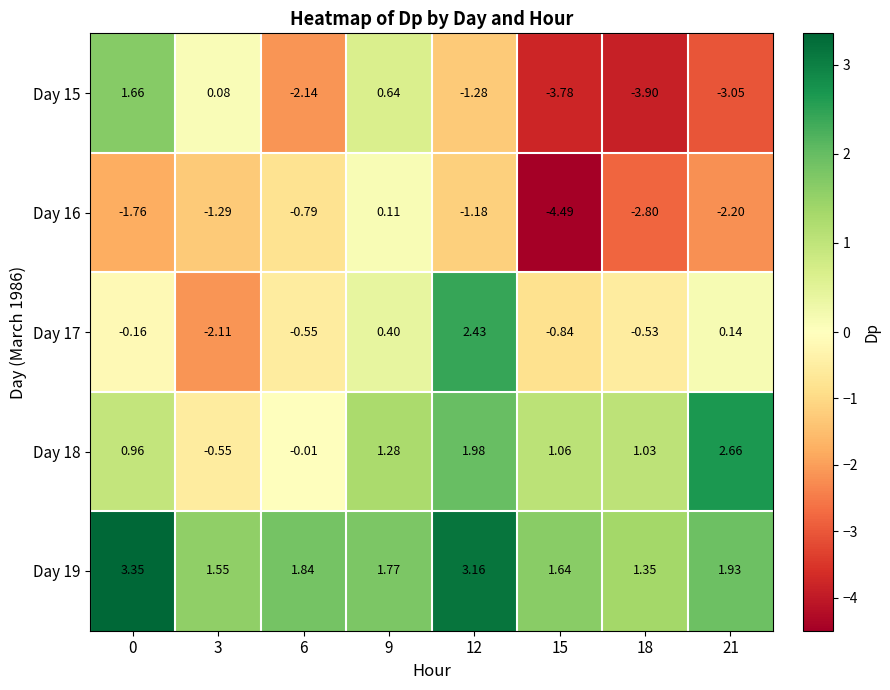

Is the value of Day 17 at 6 greater than the value of Day 15 at 21?

Yes